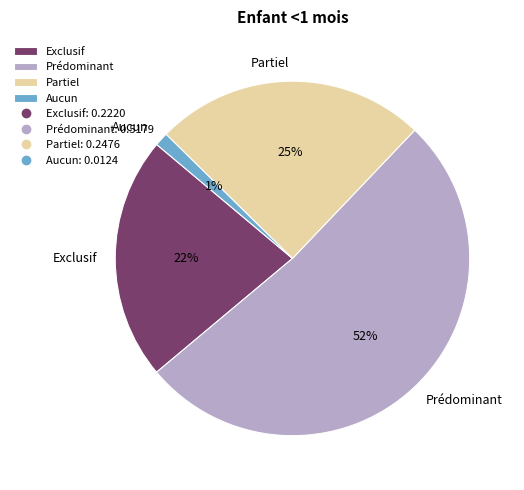

Which slice is the smallest?

Aucun